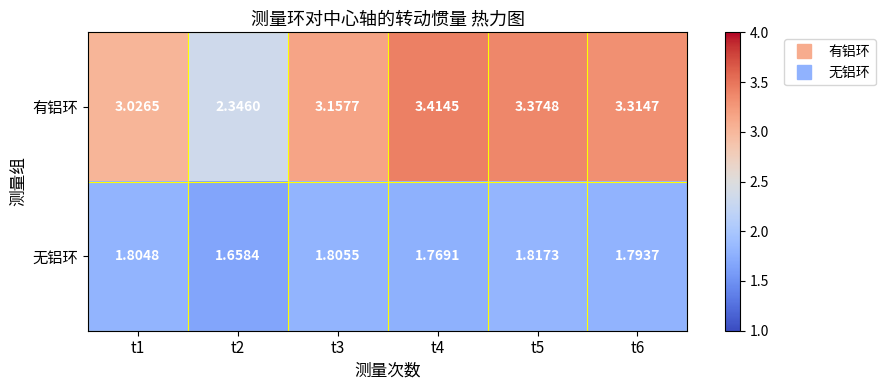

Which series has the widest spread of values?

有铝环